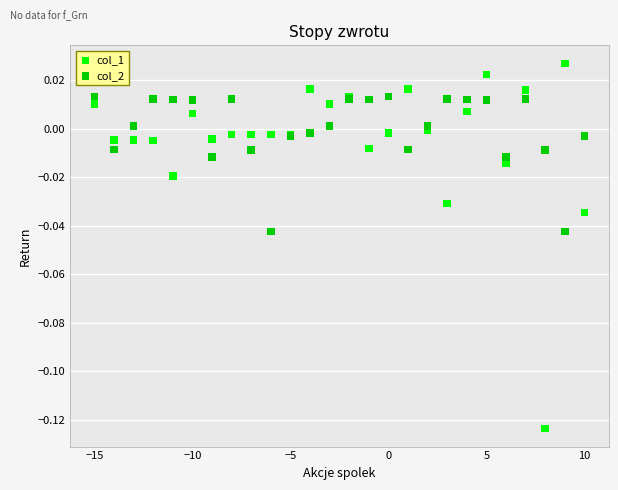

Which series contains the highest Y value?

col_1